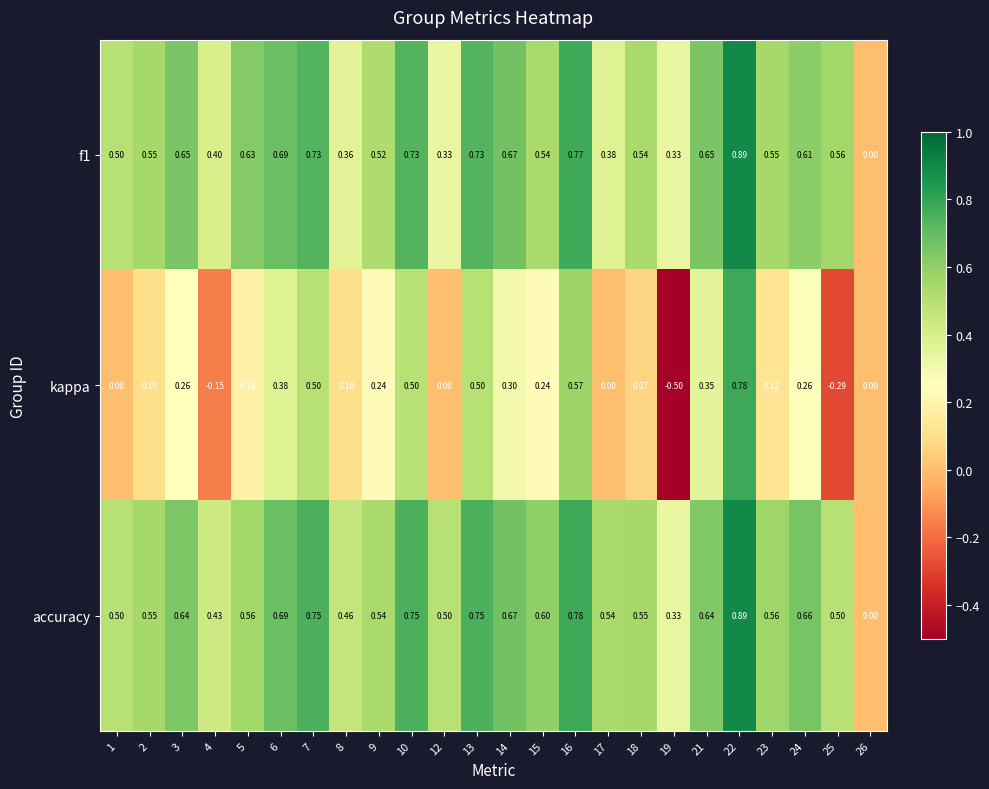

At which category is the sum across all series the highest?

22